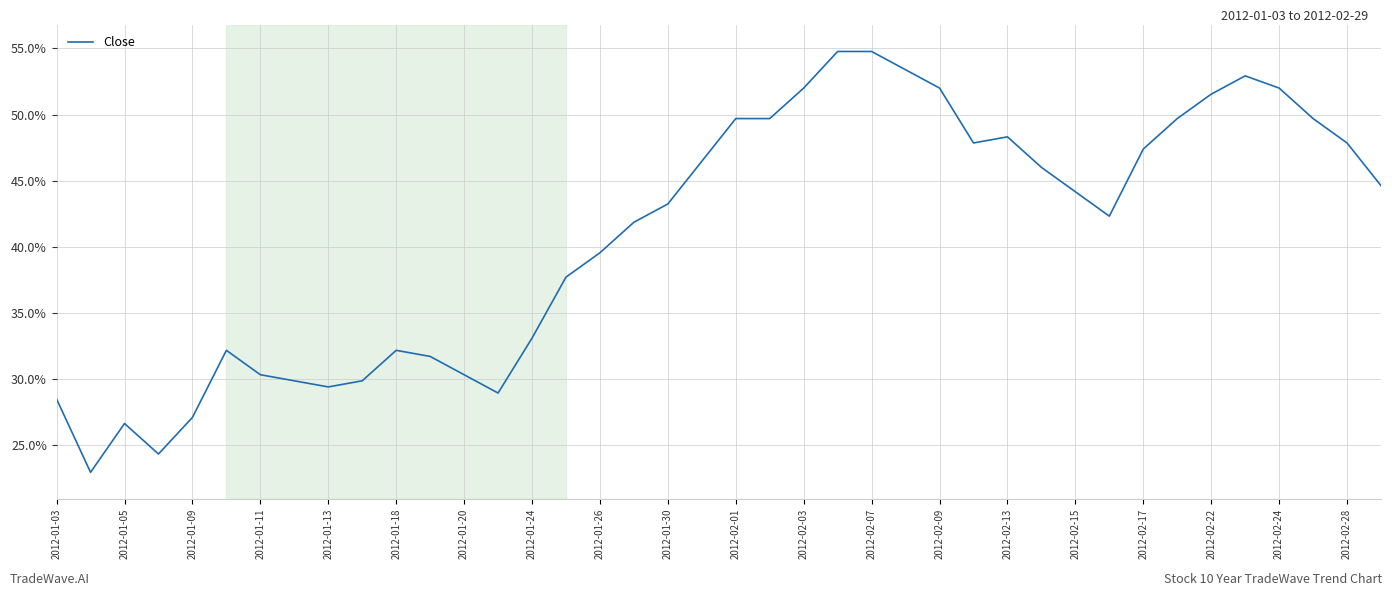

What is the minimum value shown in the chart?

23.0